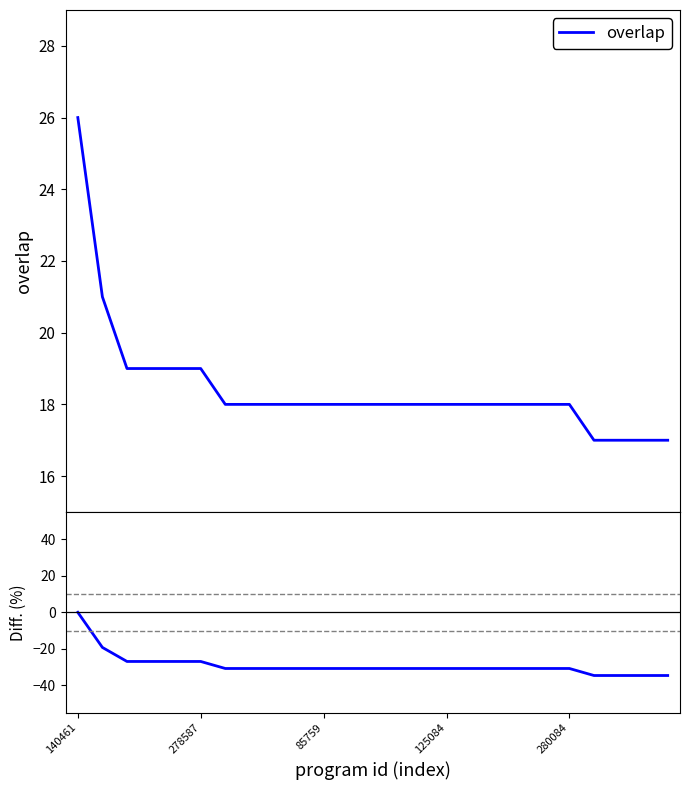

Does the chart display data point markers on the line(s)?

No